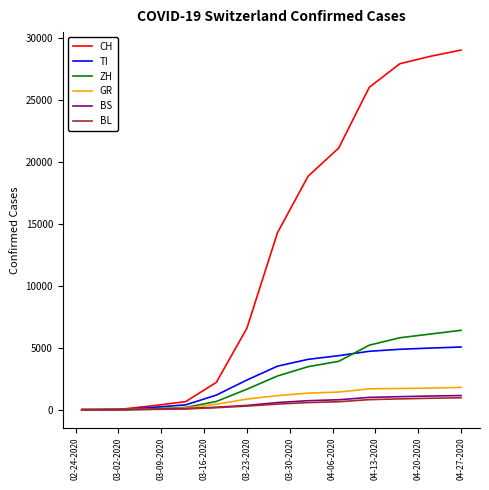

Which series has the largest total across all categories?

CH